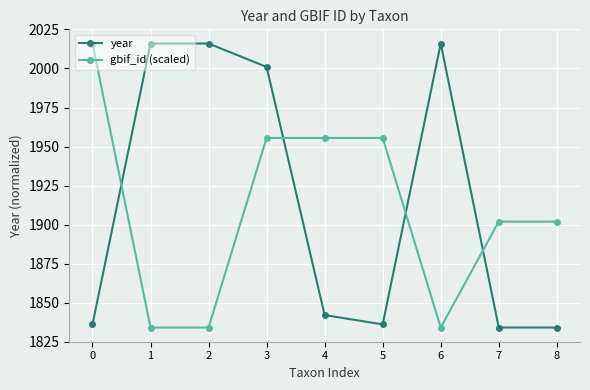

At which category is the sum across all series the highest?

3